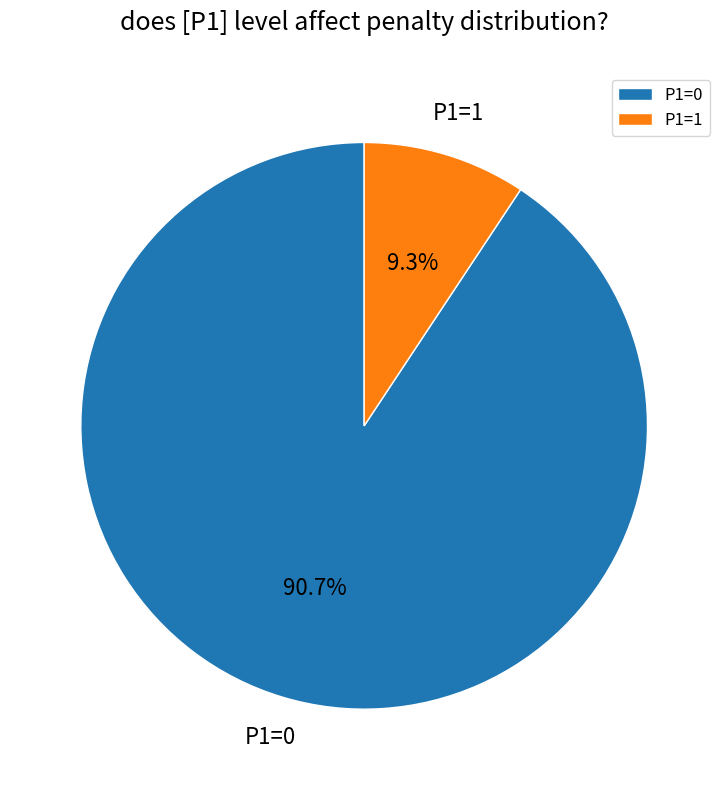

What percentage is NOT represented by P1=1?

90.7%